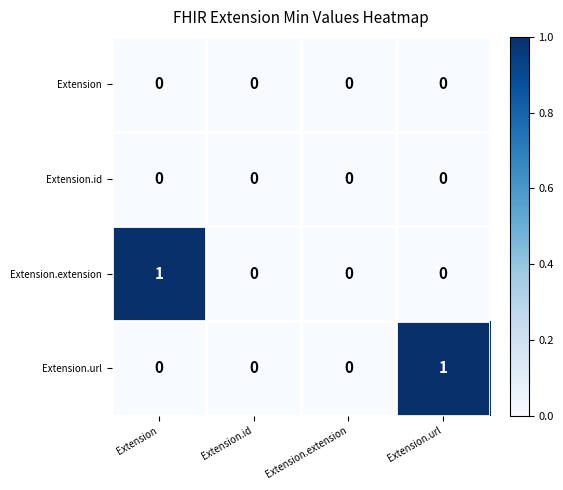

The value of Extension.url at Extension.extension is 0. True or false?

True